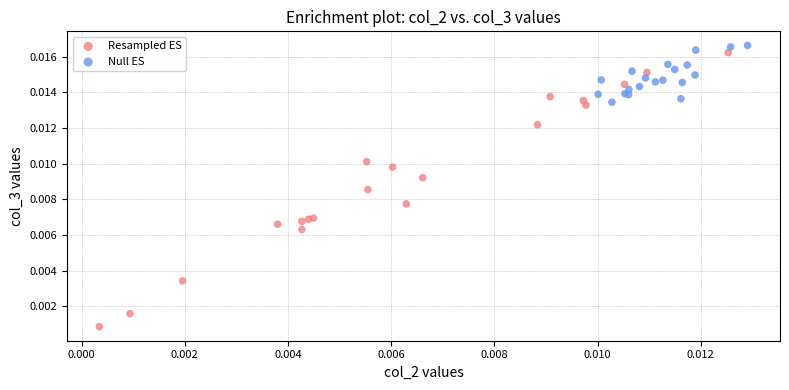

What are all the series names shown in the legend?

Resampled ES, Null ES